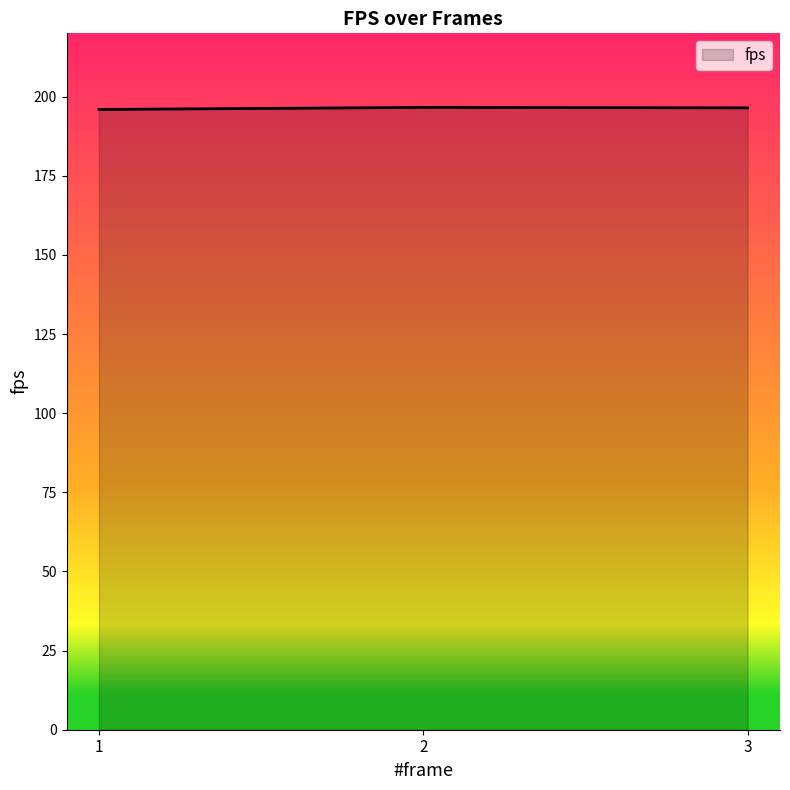

What is the greatest value displayed?

196.6